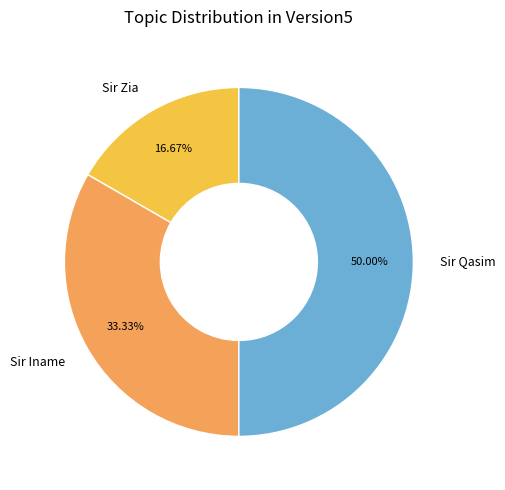

Is it true that Sir Iname is 27% of the pie?

False